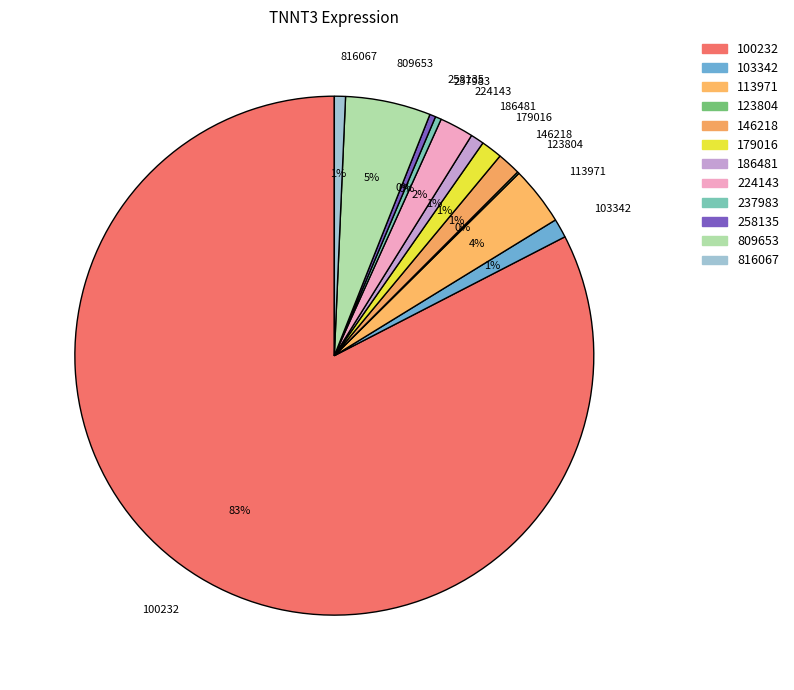

Combined, do 113971 and 816067 account for over 50%?

No